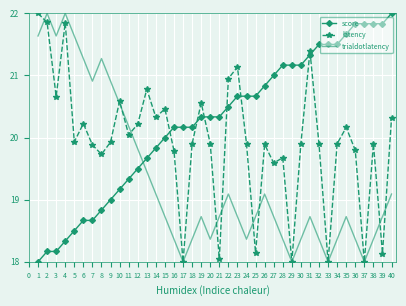

Which series has the largest total across all categories?

score